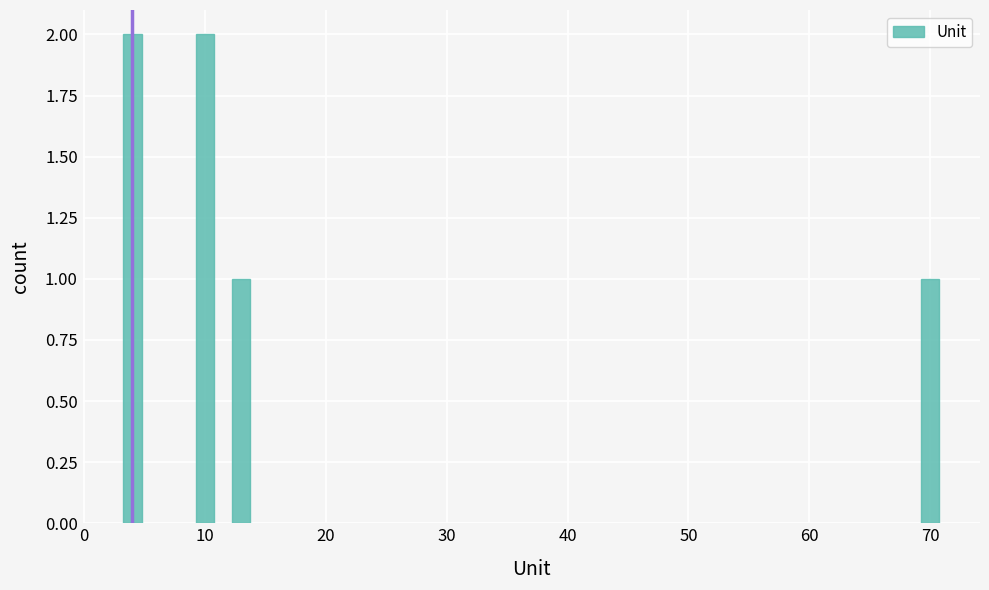

What is the value of the 4th bar from the left?

1